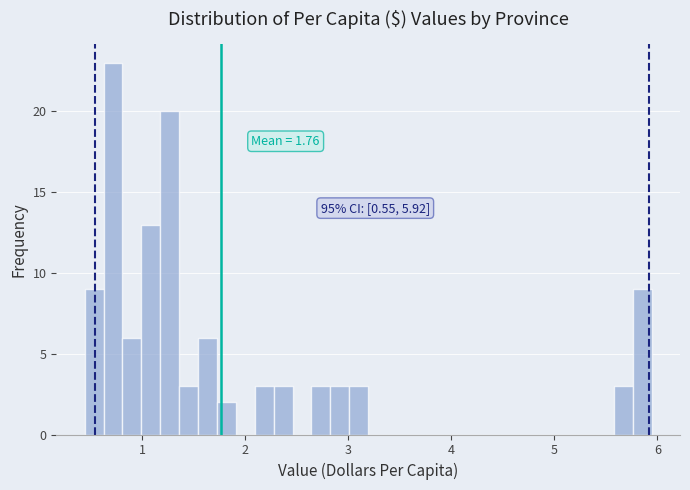

Read against the x-axis, roughly where is the centre of the tallest bar?

0.7